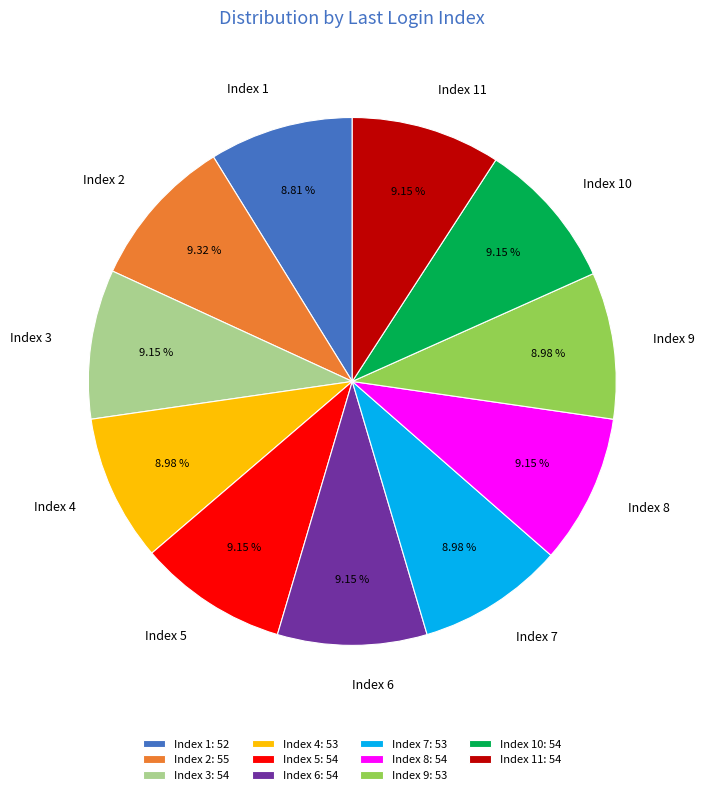

How many segments does this pie chart have?

11